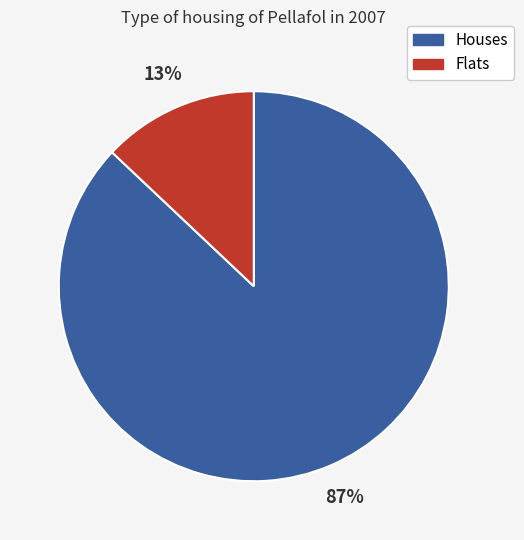

To the nearest percent, what is the average slice percentage?

50%